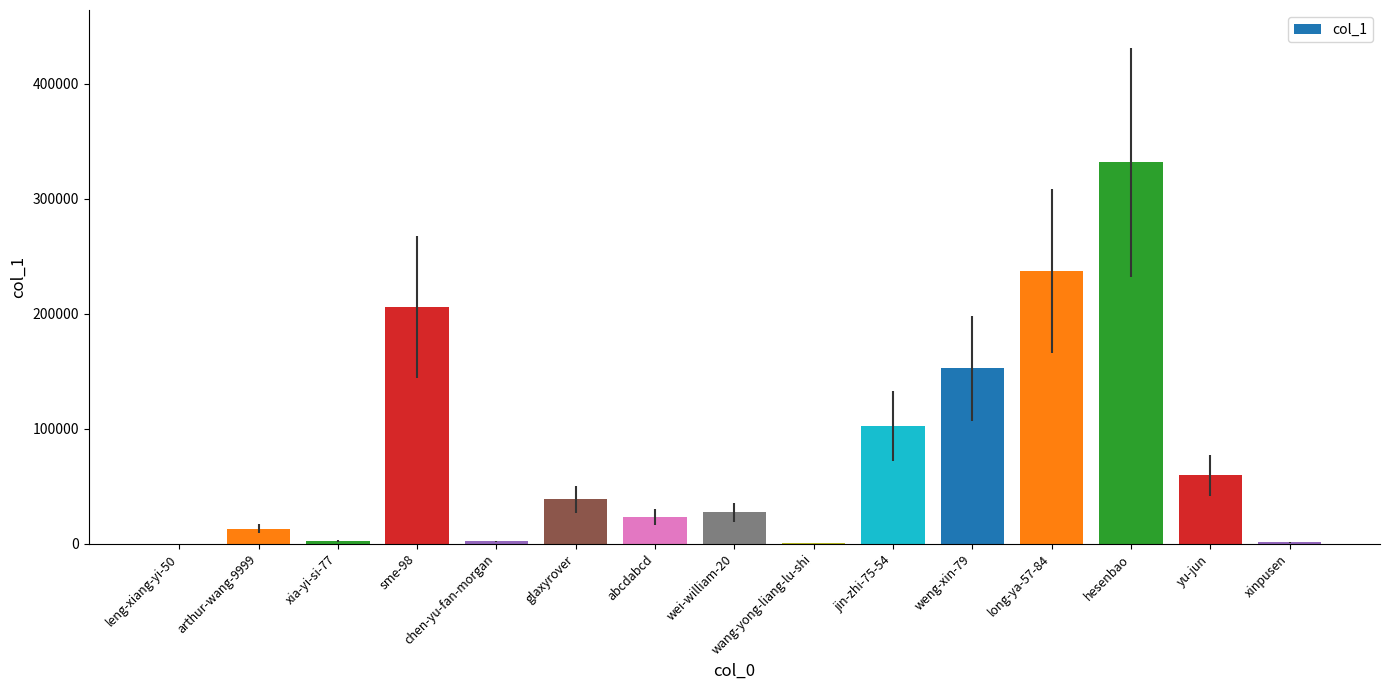

Is it true that the value at jin-zhi-75-54 is 181639?

False